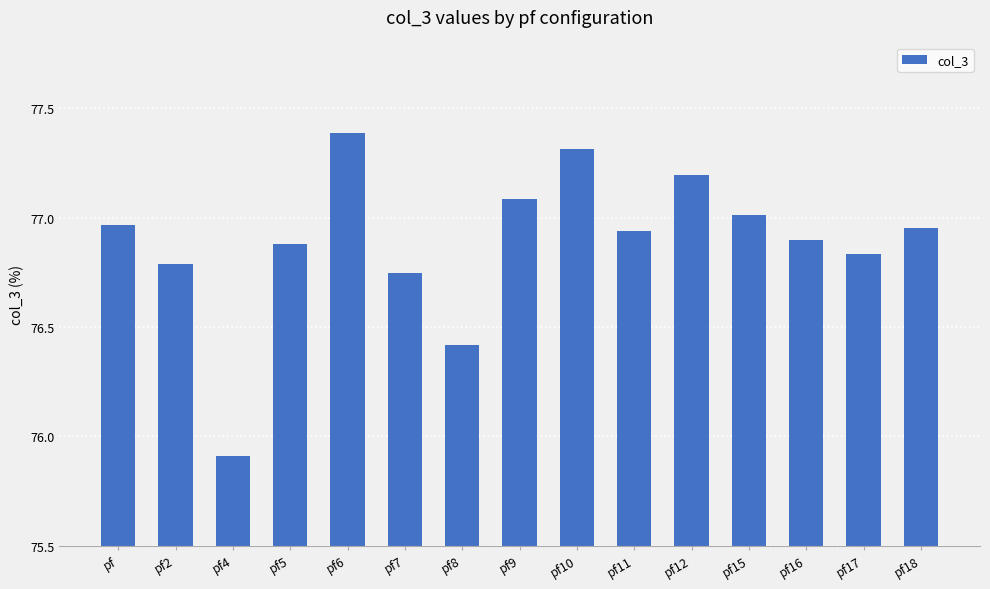

Where does the data first go above 76?

pf